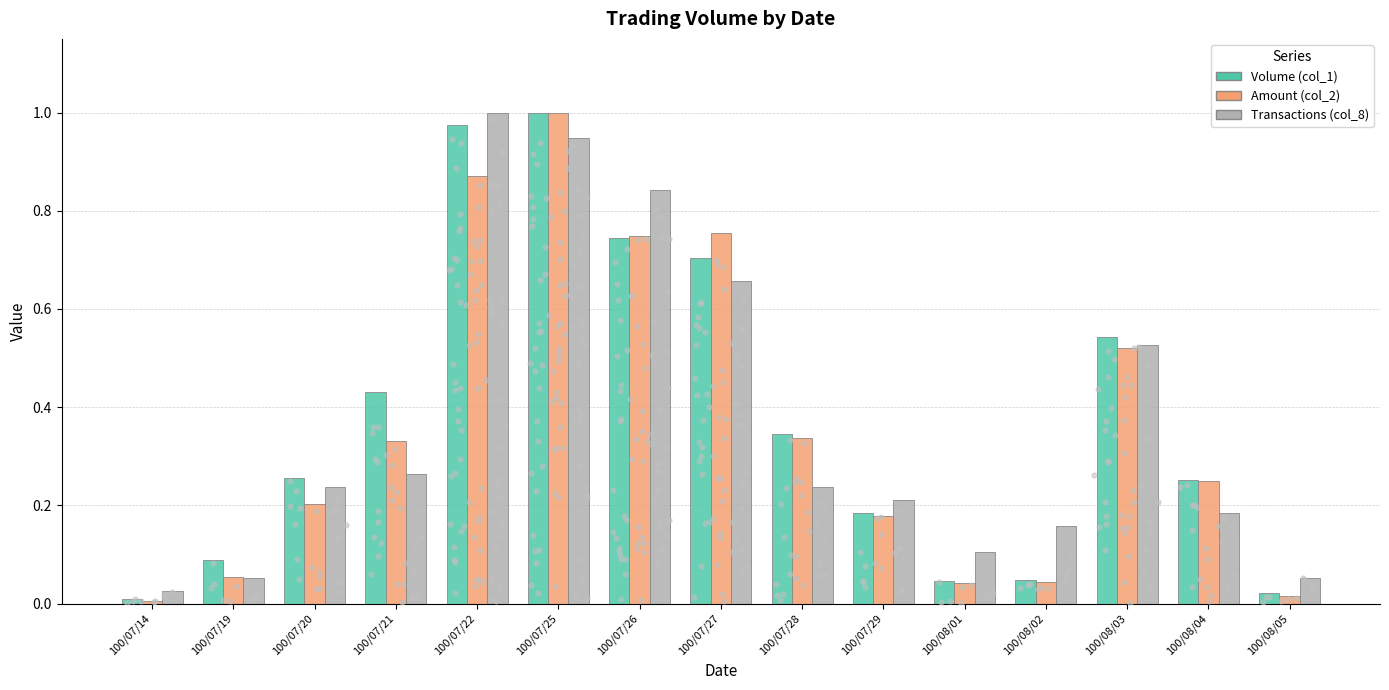

At how many categories does at least one series exceed 0?

15